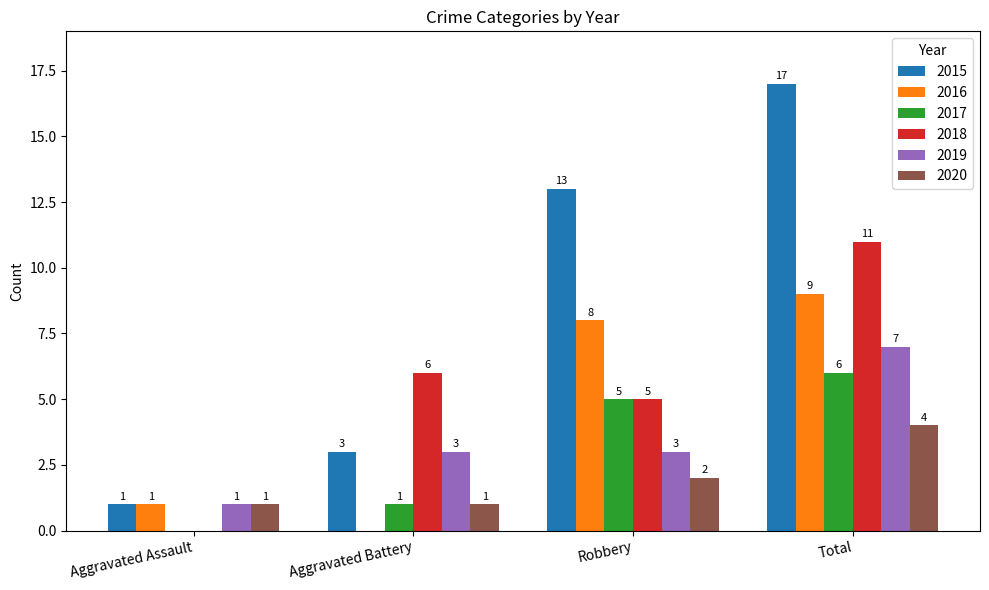

Reading left to right, what are all the values shown in this chart?

2015: 1	3	13	17
2016: 1	0	8	9
2017: 0	1	5	6
2018: 0	6	5	11
2019: 1	3	3	7
2020: 1	1	2	4